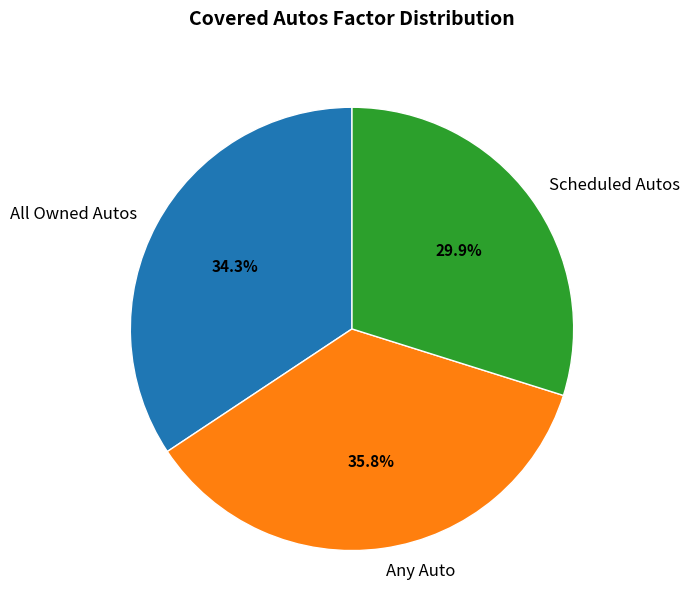

Rank the categories by value from highest to lowest.

Any Auto, All Owned Autos, Scheduled Autos